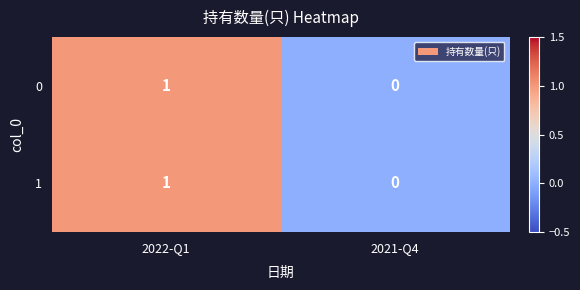

How many values in the 1 series are below 1?

1